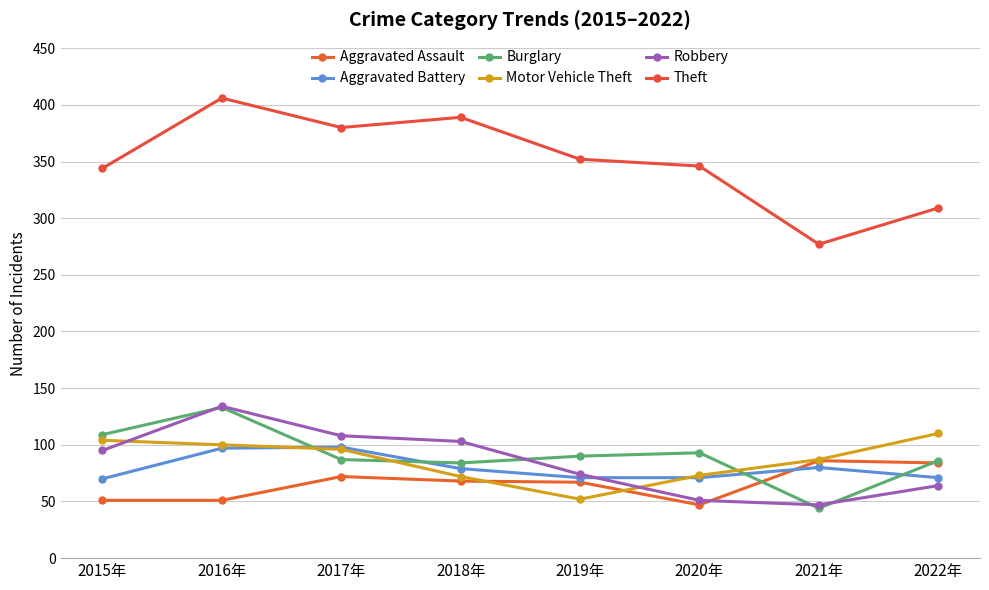

What is the value of the Aggravated Assault point at the 5th from the left?

67